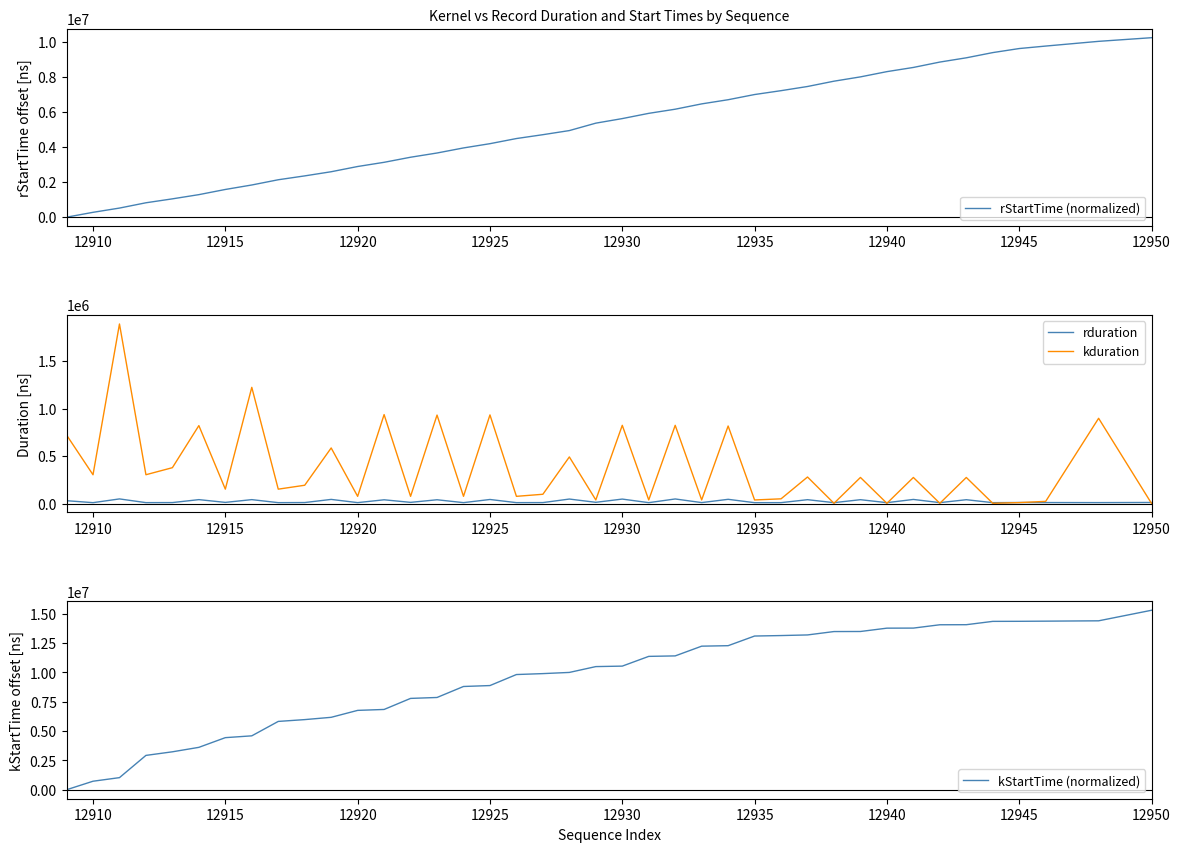

What is the total value across all series at 12910?

1320214